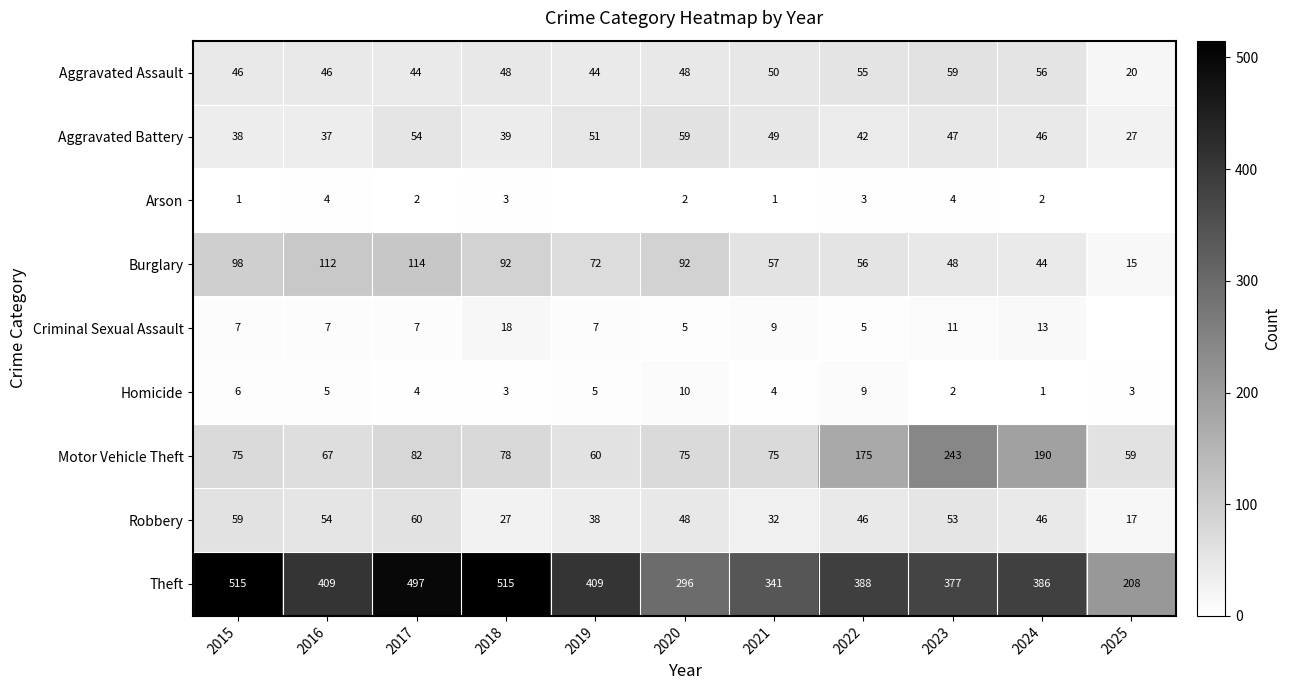

At which label does Robbery reach its peak?

2017